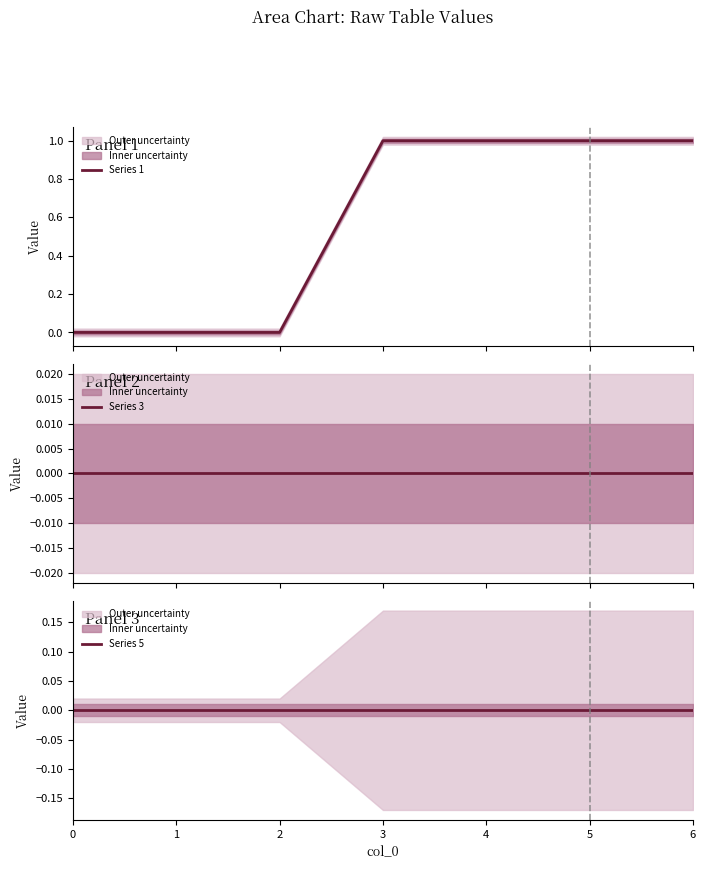

List the labels in order of Series 3 value, smallest first.

0, 1, 2, 3, 4, 5, 6